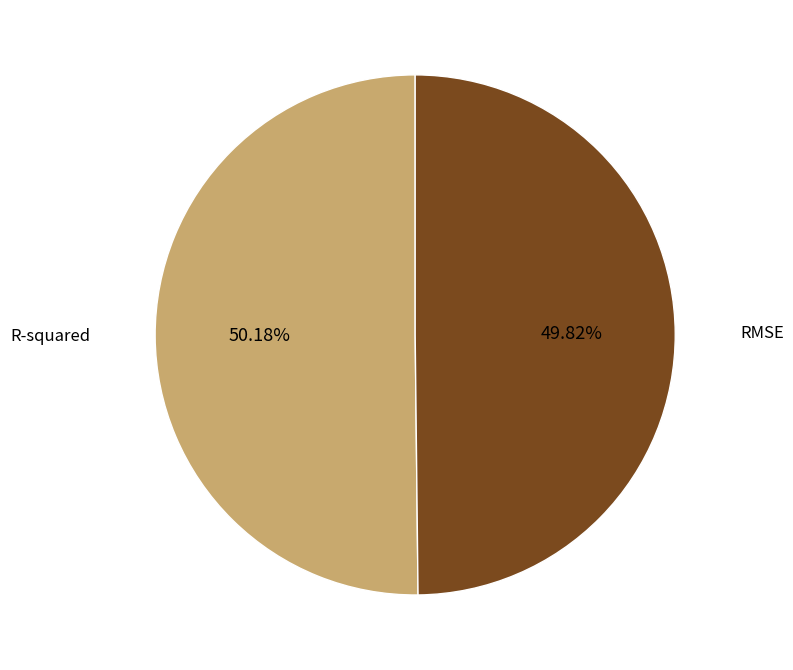

Does any single category account for the majority?

Yes